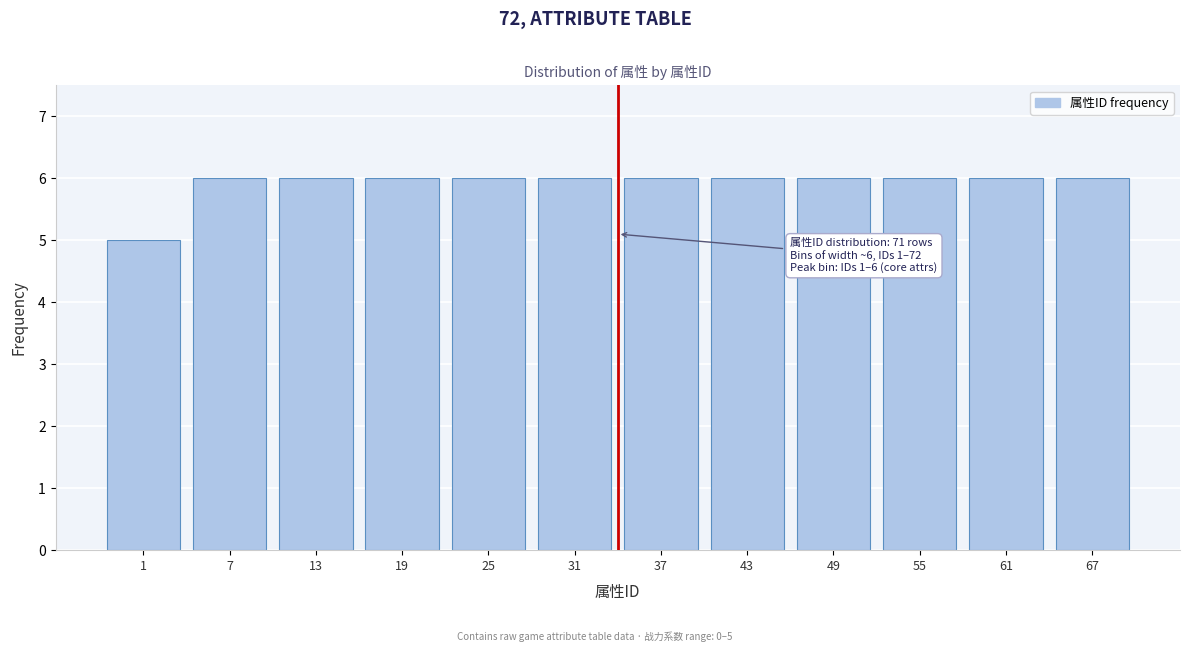

Reading left to right, transcribe all the data shown in this chart.

5	6	6	6	6	6	6	6	6	6	6	6